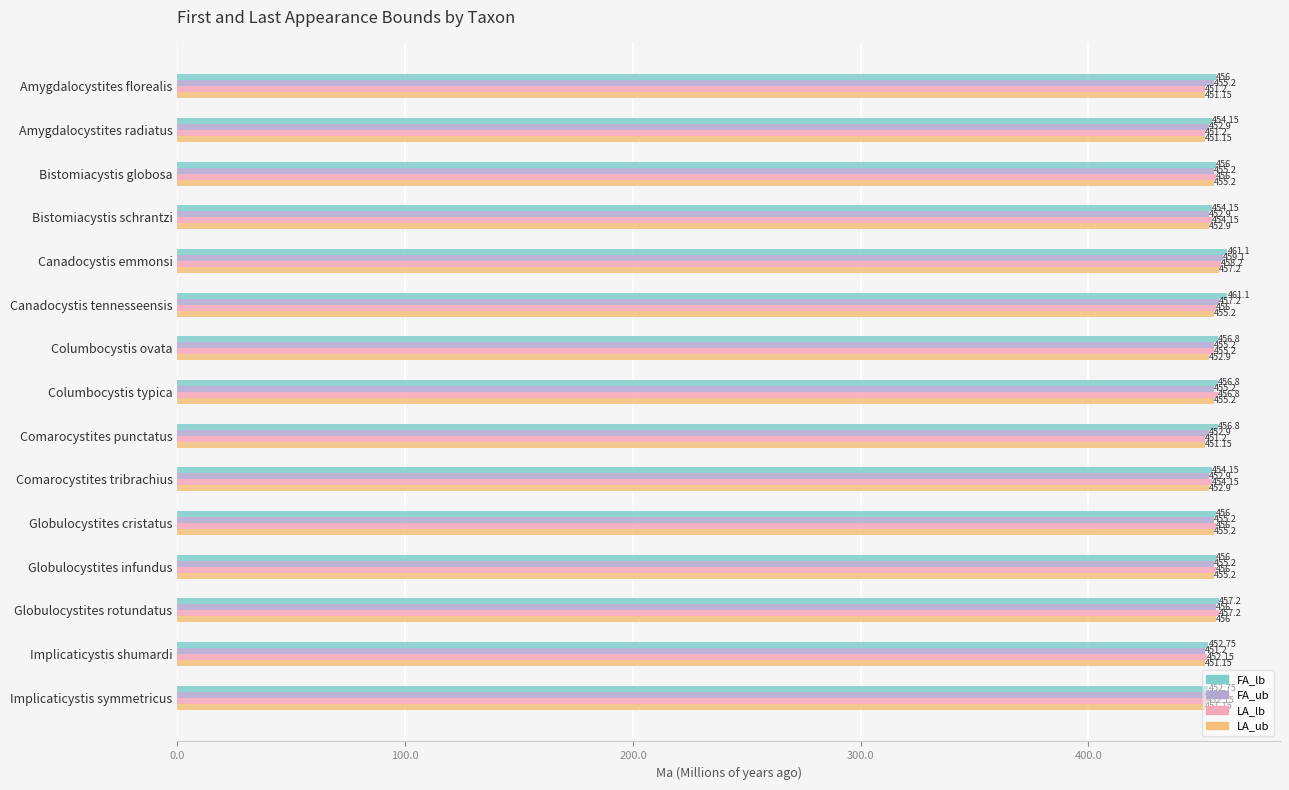

What is the average value of the LA_lb series?

454.5